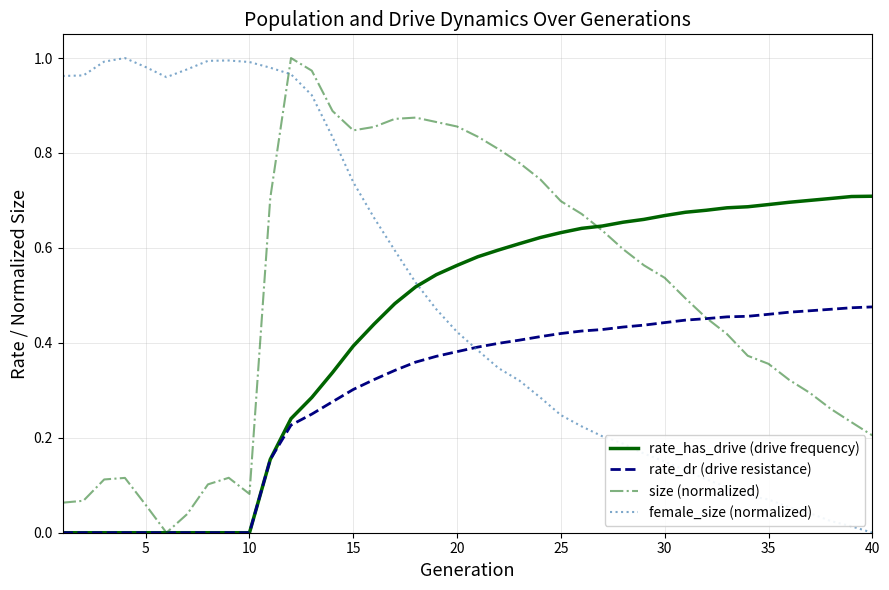

True or false: female_size (normalized) and size (normalized) cross at least once.

True